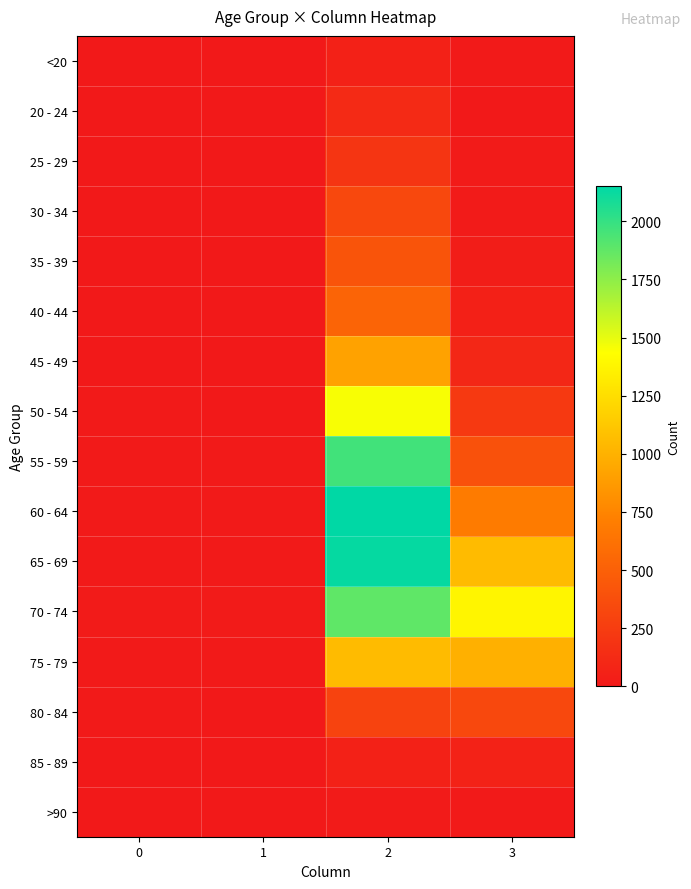

How many series are shown in this chart?

16